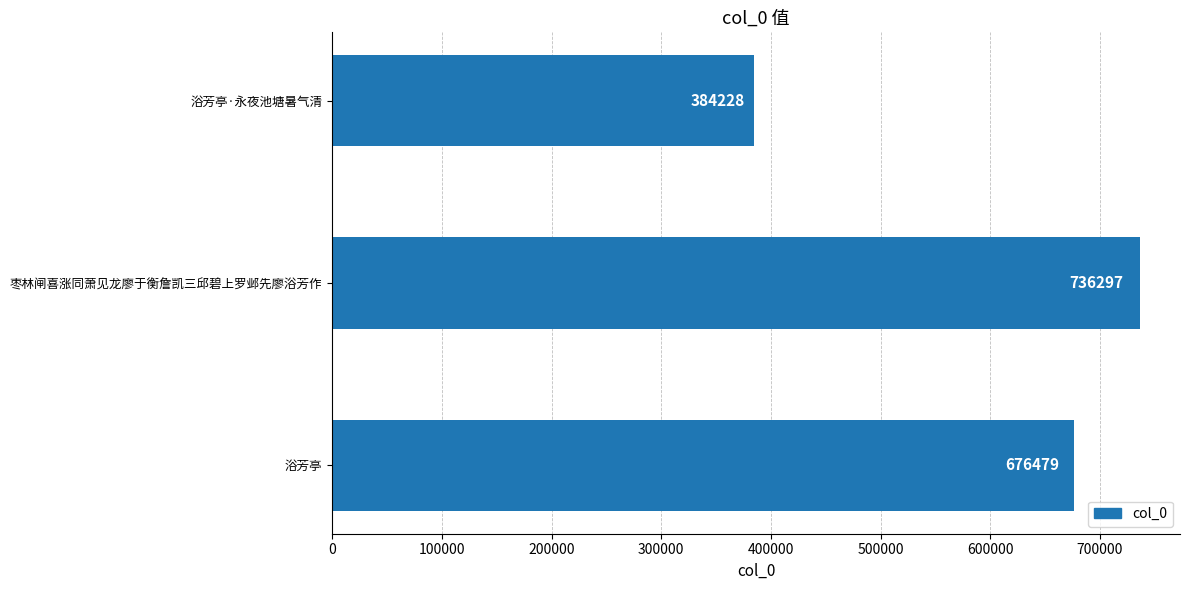

What is the sum of all values?

1797004